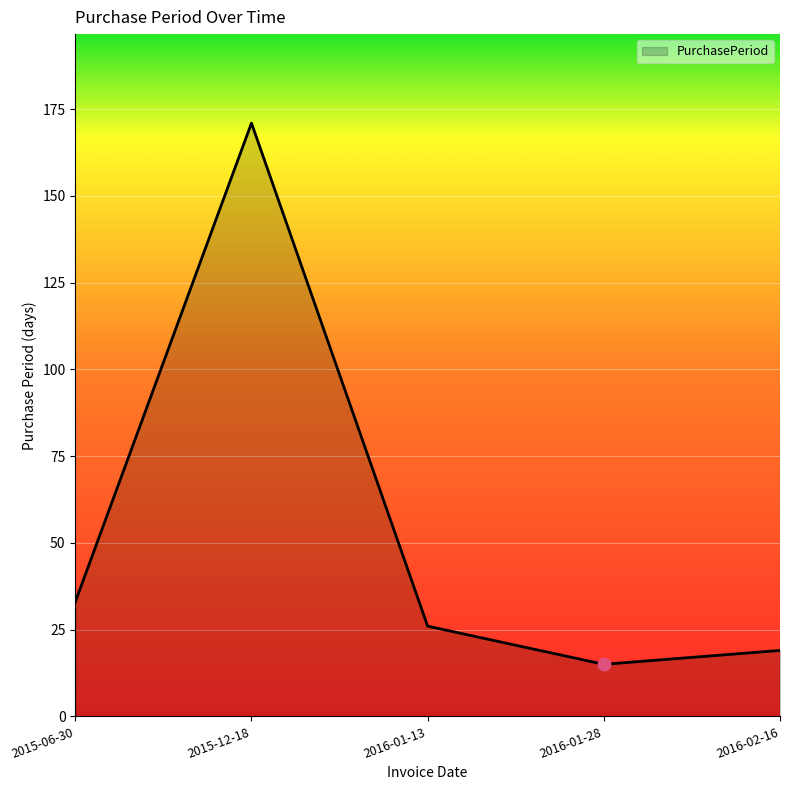

Approximately how many times larger is the value at 2015-06-30 compared to 2016-02-16?

1.7